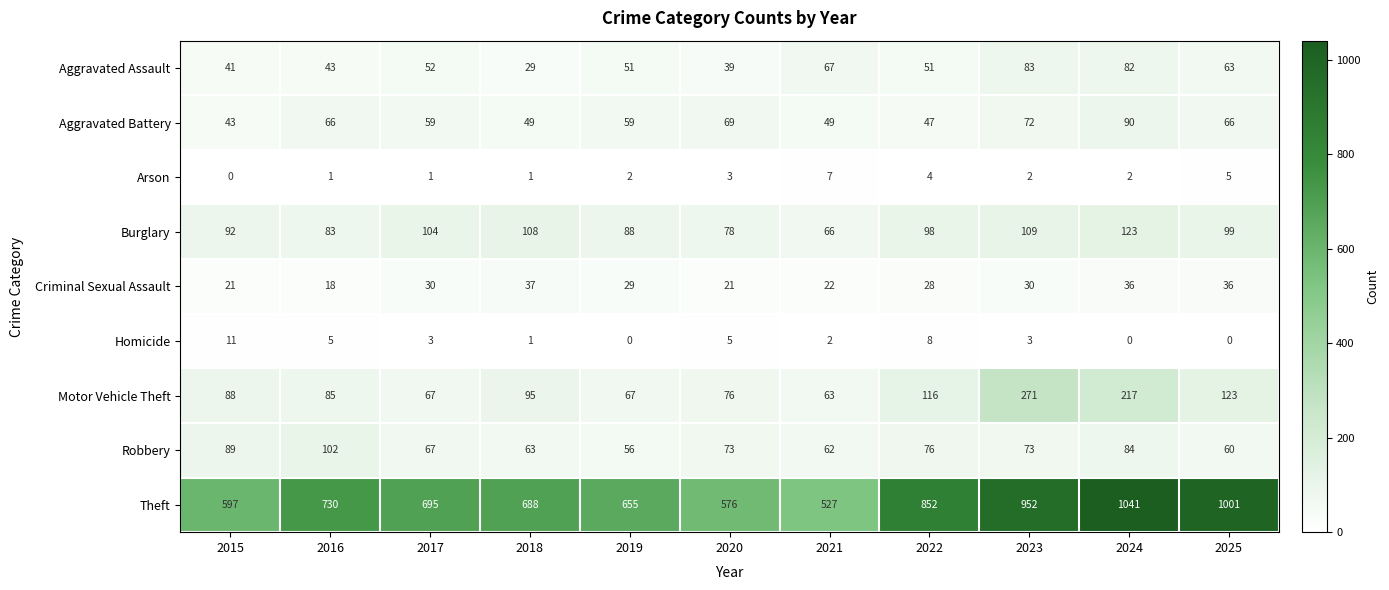

What is the highest value of the Aggravated Battery series?

90